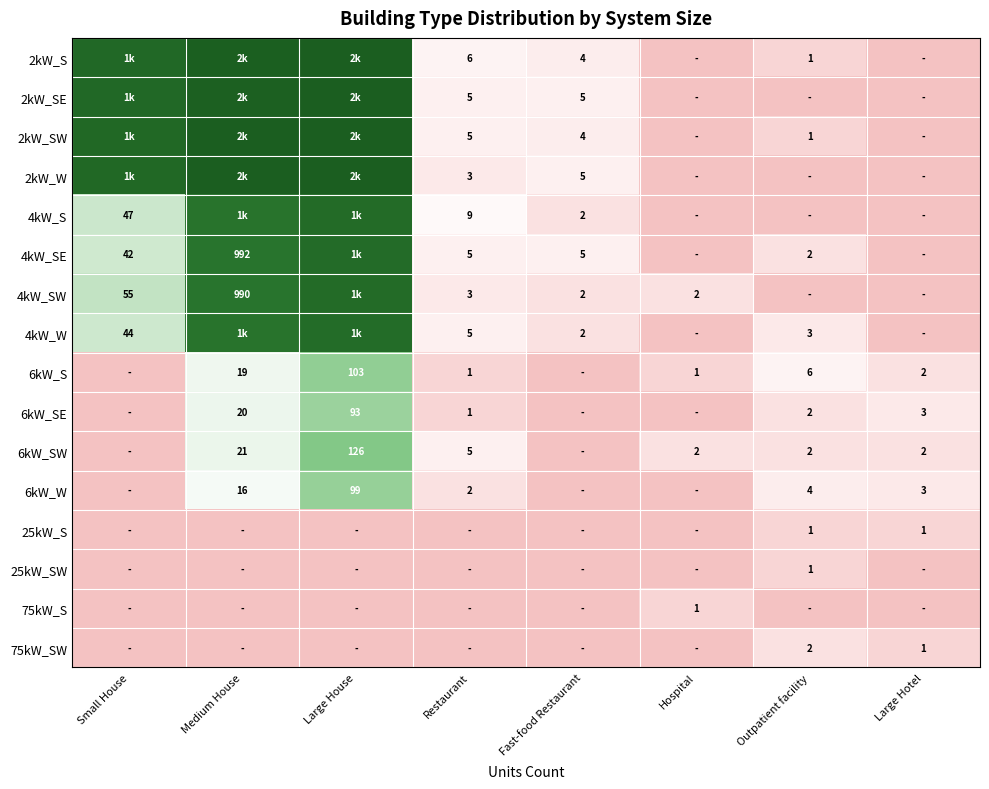

Which category has the lowest value across all series?

Hospital